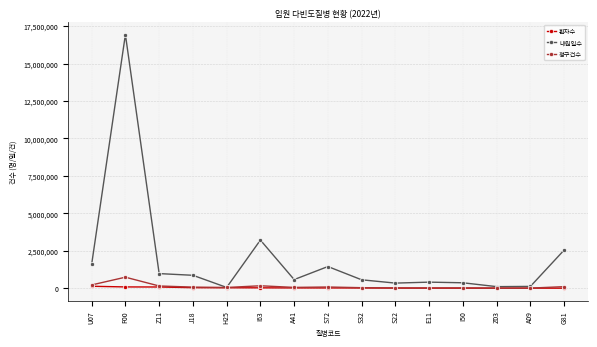

Is the value of 내원일수 at A41 greater than the value of 청구건수 at H25?

Yes